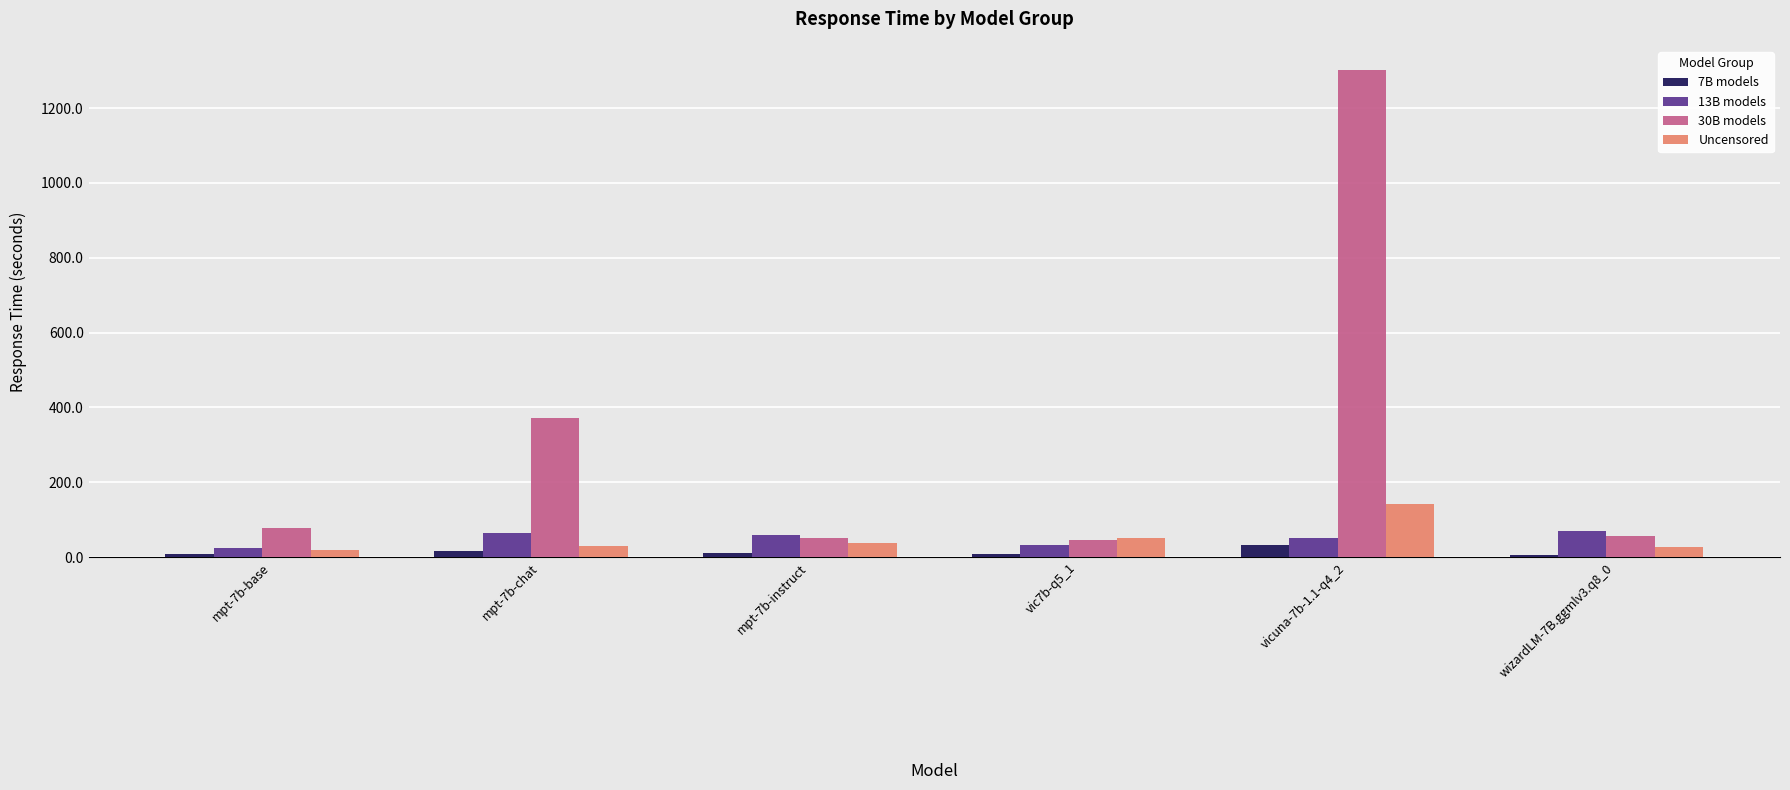

What is the value of the Uncensored bar at the 1st from the left?

19.2